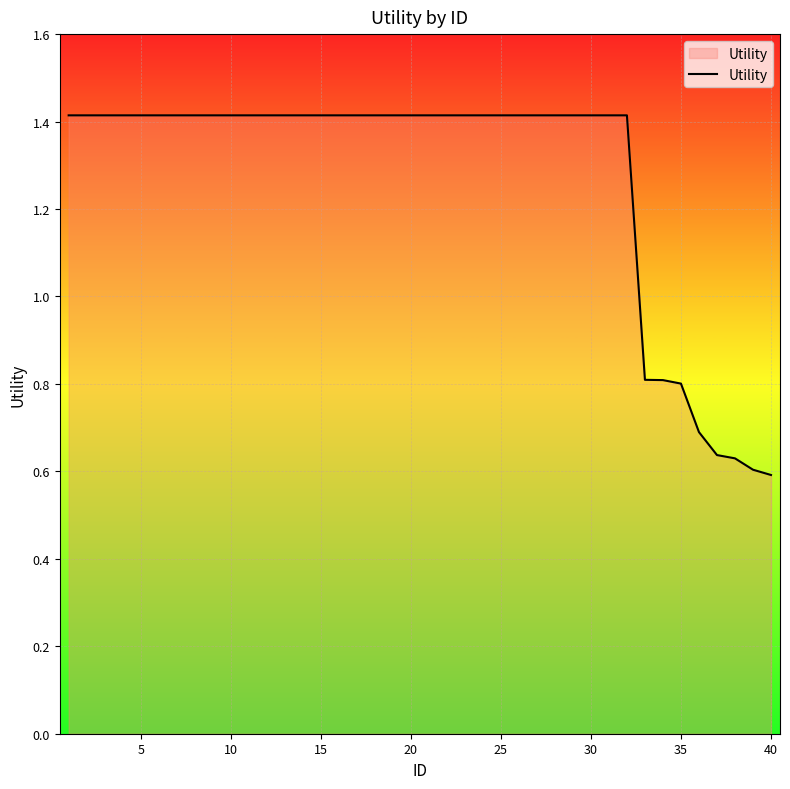

What is the maximum value shown in the chart?

1.4